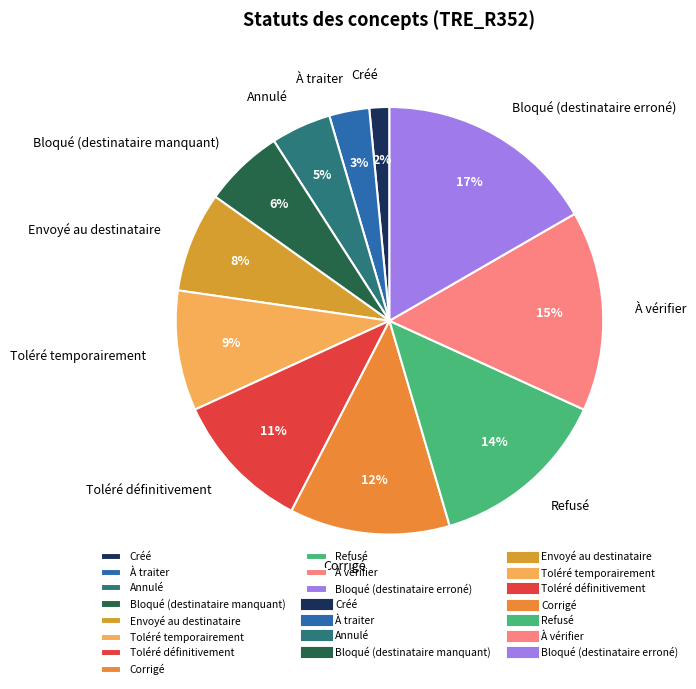

Approximately how many times larger is the value at Toléré définitivement compared to Envoyé au destinataire?

1.4